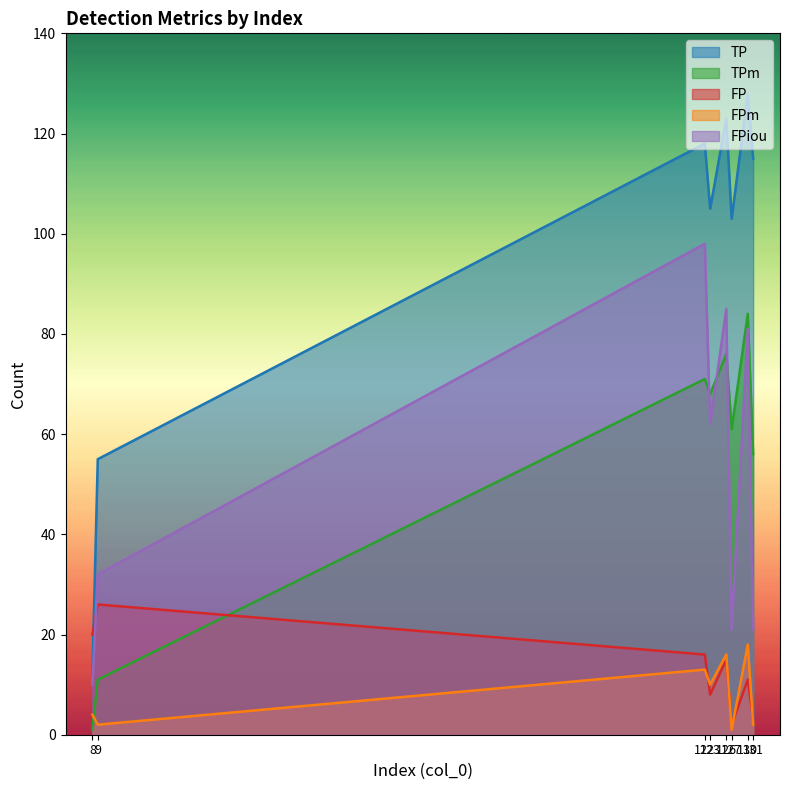

What are all the series names shown in the legend?

TP, TPm, FP, FPm, FPiou